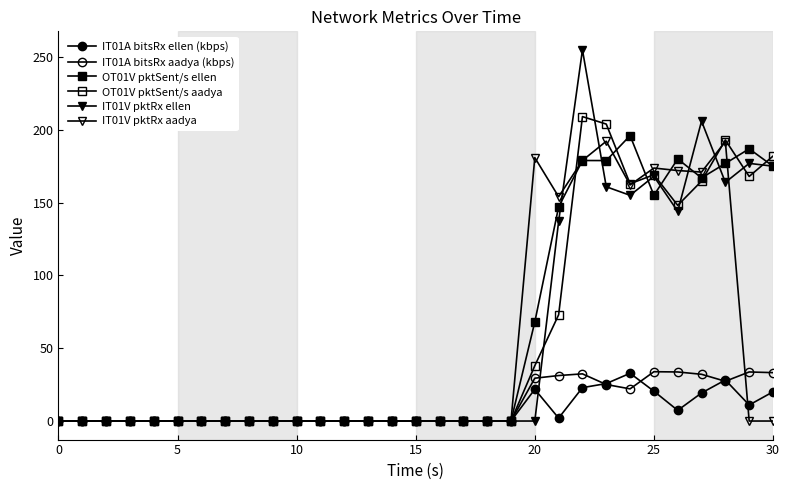

What is the average value of the IT01A bitsRx ellen (kbps) series?

6.8